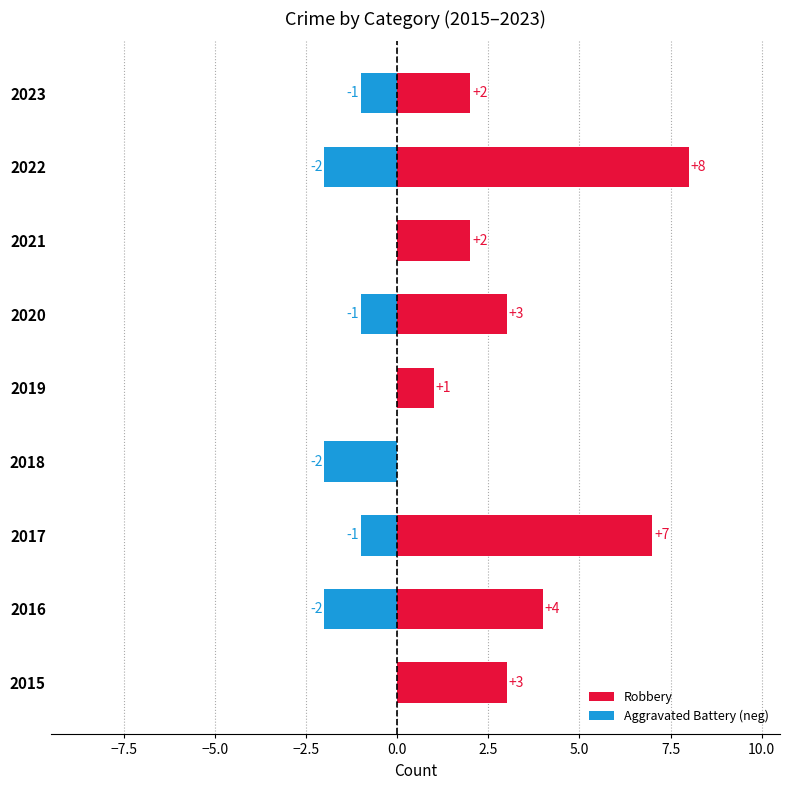

Rank the series by their average value, from highest to lowest.

Robbery, Aggravated Battery (neg)